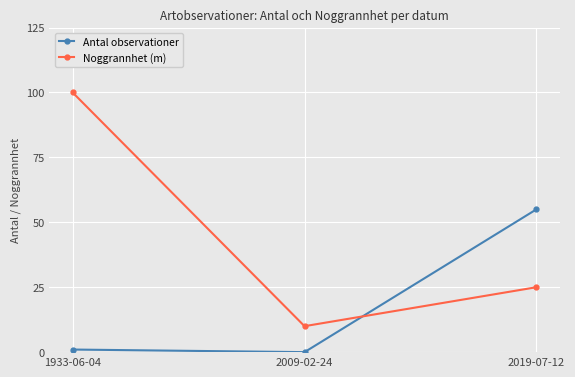

How many data points in Noggrannhet (m) are less than 25?

1